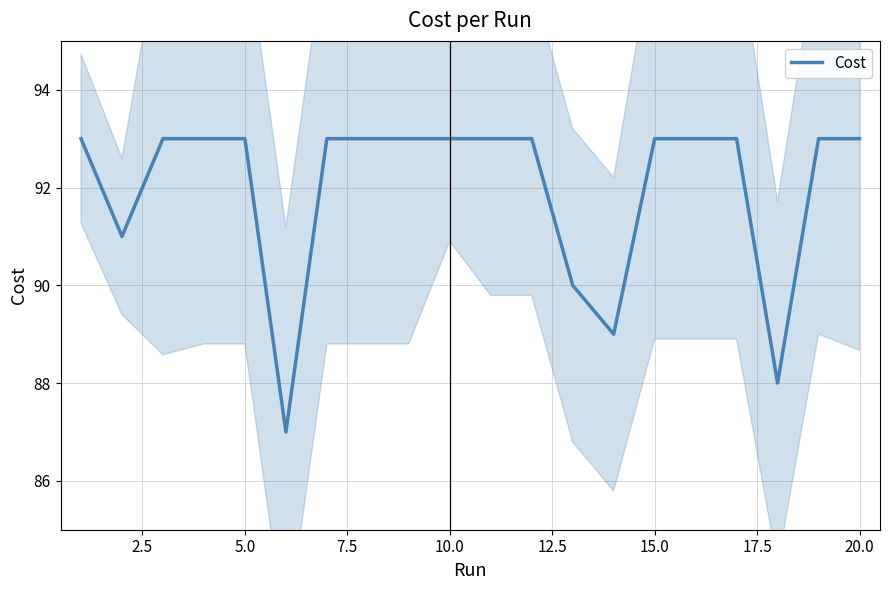

What is the maximum value shown in the chart?

93.0